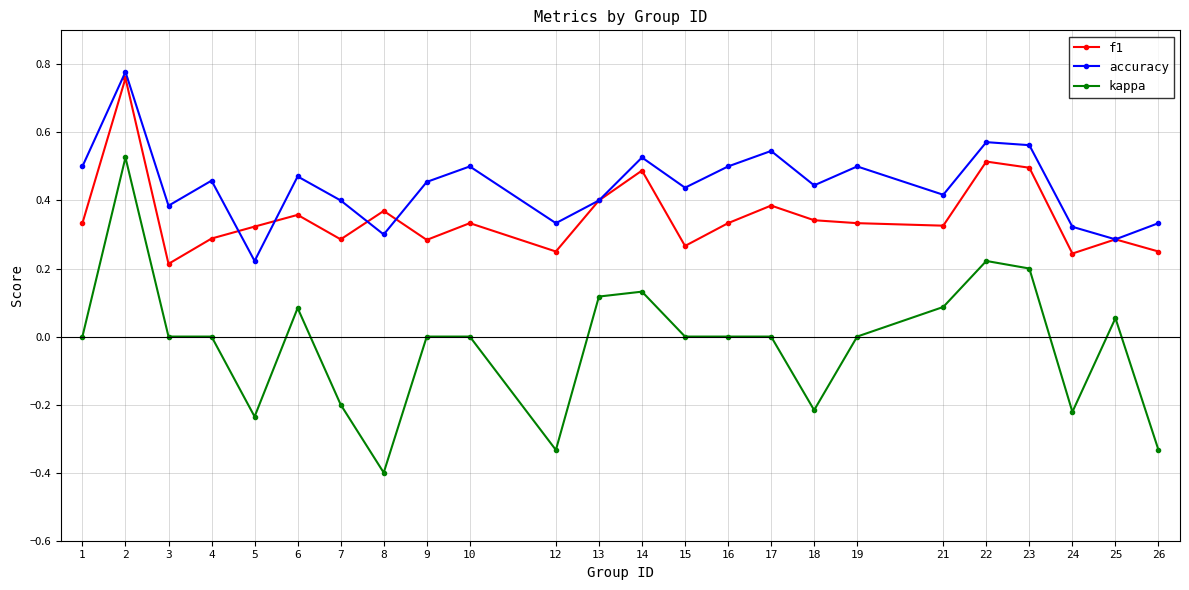

What are all the series names shown in the legend?

f1, accuracy, kappa